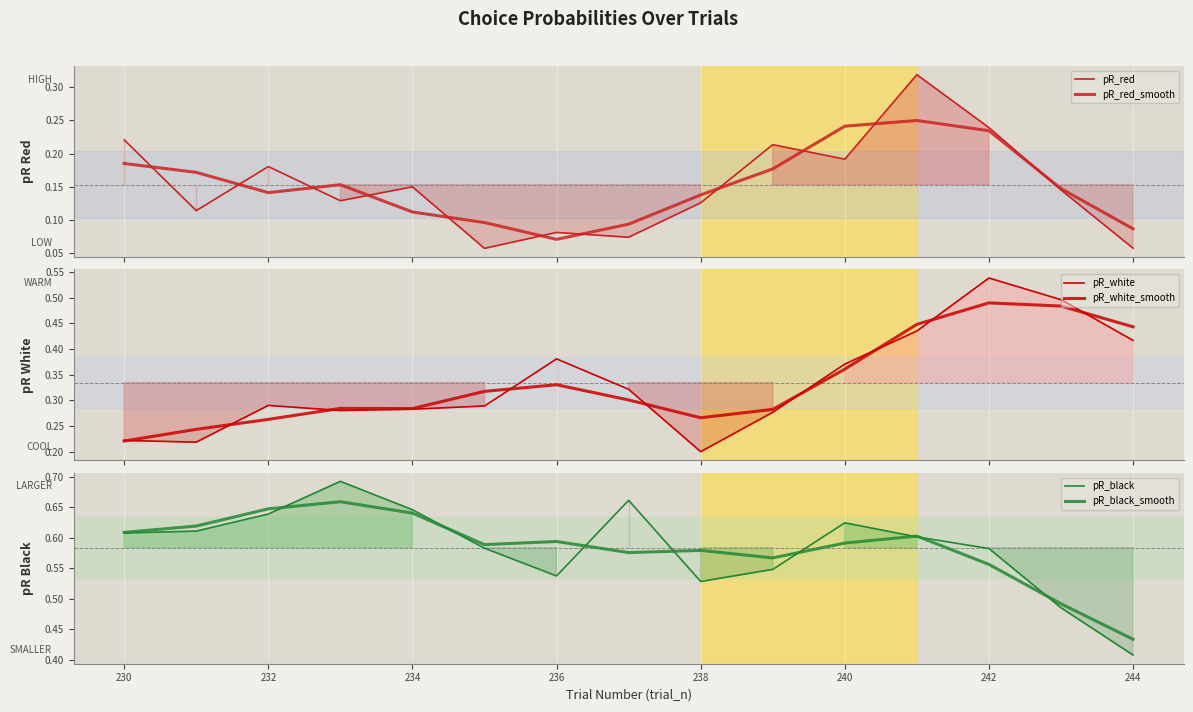

Count the pR_black_smooth values in the range 0 to 1.

15